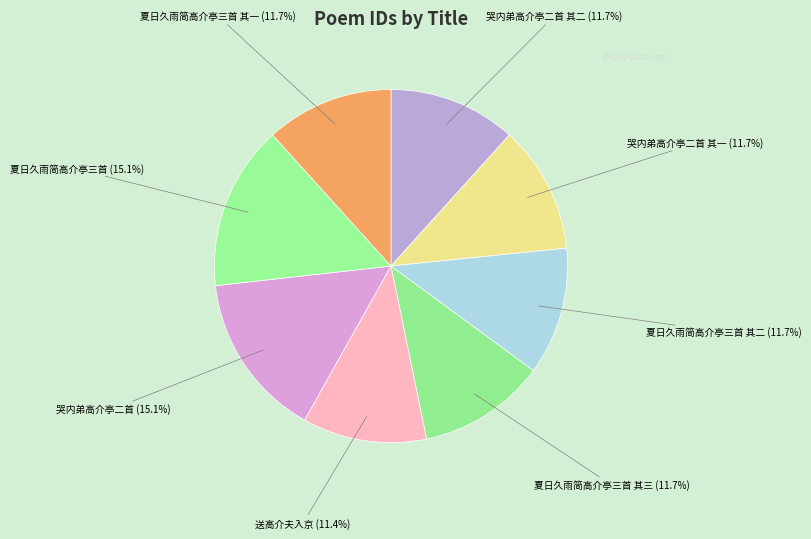

What is the largest slice in the pie chart?

哭内弟高介亭二首